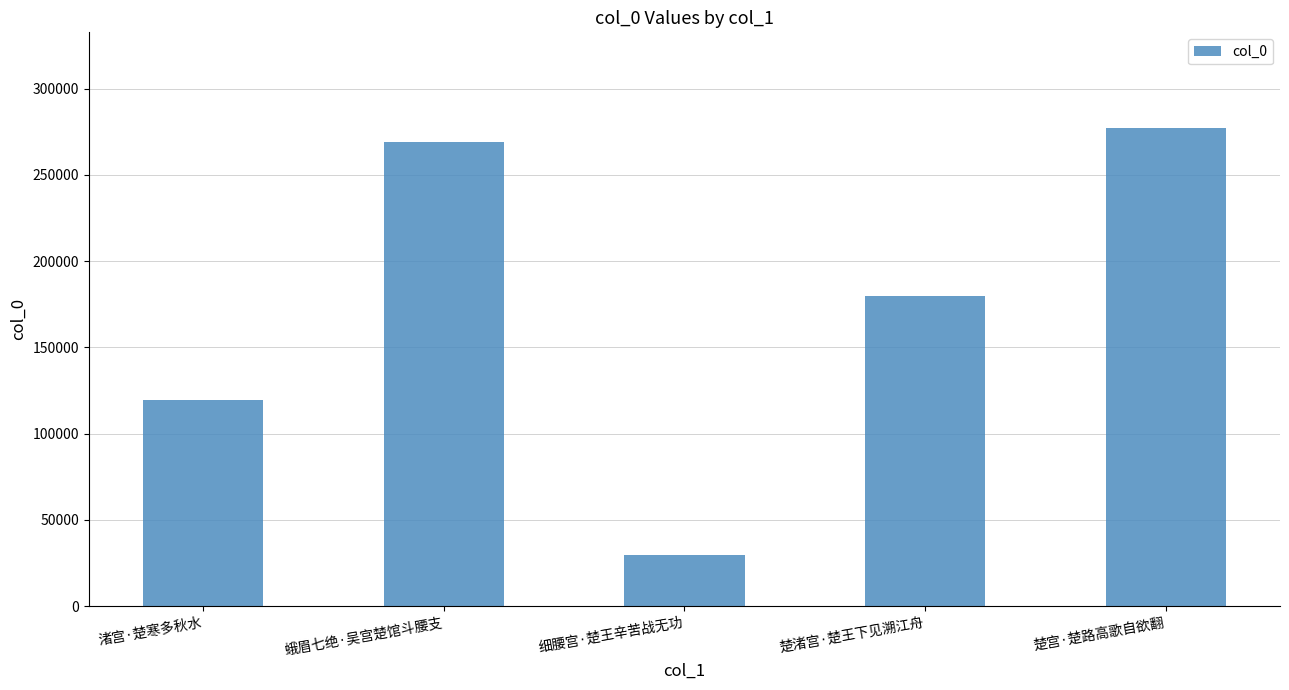

Where is the data nearest to the value 153296?

楚渚宫·楚王下见溯江舟